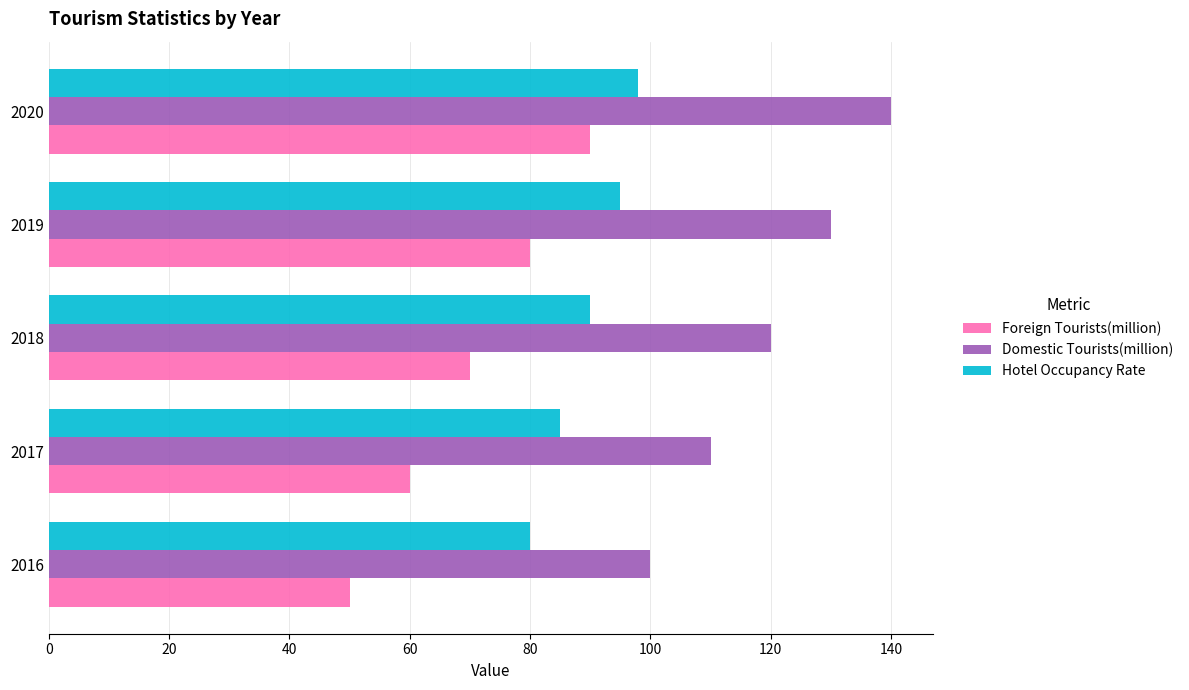

Which label corresponds to the largest value in the chart?

2020